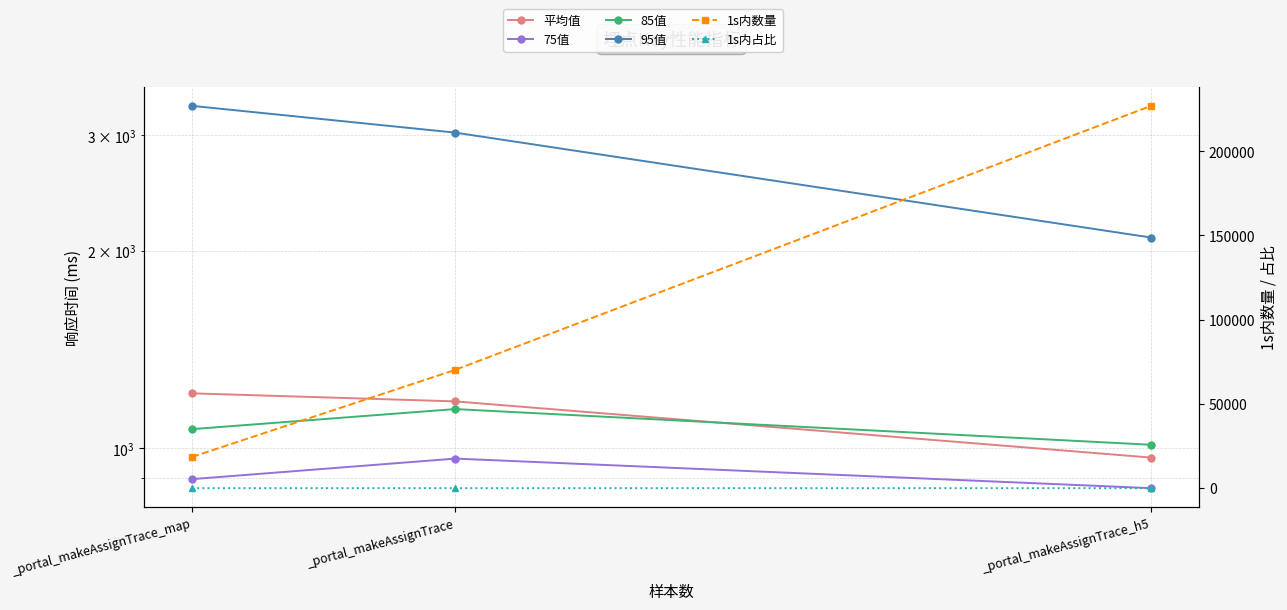

Reading left to right, extract all data points from this chart.

平均值: _portal_makeAssignTrace_map=1212.1	_portal_makeAssignTrace=1178.4	_portal_makeAssignTrace_h5=967.5
75值: _portal_makeAssignTrace_map=897.0	_portal_makeAssignTrace=964.0	_portal_makeAssignTrace_h5=869.0
85值: _portal_makeAssignTrace_map=1069.0	_portal_makeAssignTrace=1147.0	_portal_makeAssignTrace_h5=1012.0
95值: _portal_makeAssignTrace_map=3324.0	_portal_makeAssignTrace=3026.0	_portal_makeAssignTrace_h5=2094.0
1s内数量: _portal_makeAssignTrace_map=18543.0	_portal_makeAssignTrace=70230.0	_portal_makeAssignTrace_h5=226952.0
1s内占比: _portal_makeAssignTrace_map=0.8	_portal_makeAssignTrace=0.8	_portal_makeAssignTrace_h5=0.8